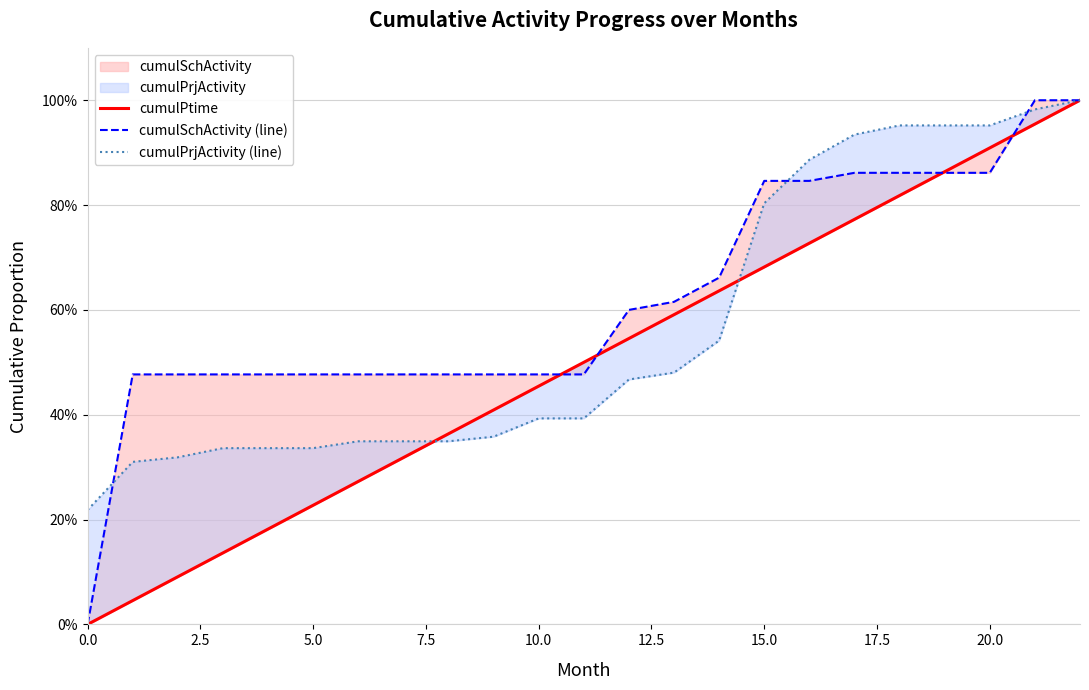

Rank the series by their maximum value, from lowest to highest.

cumulPtime, cumulSchActivity (line), cumulPrjActivity (line)